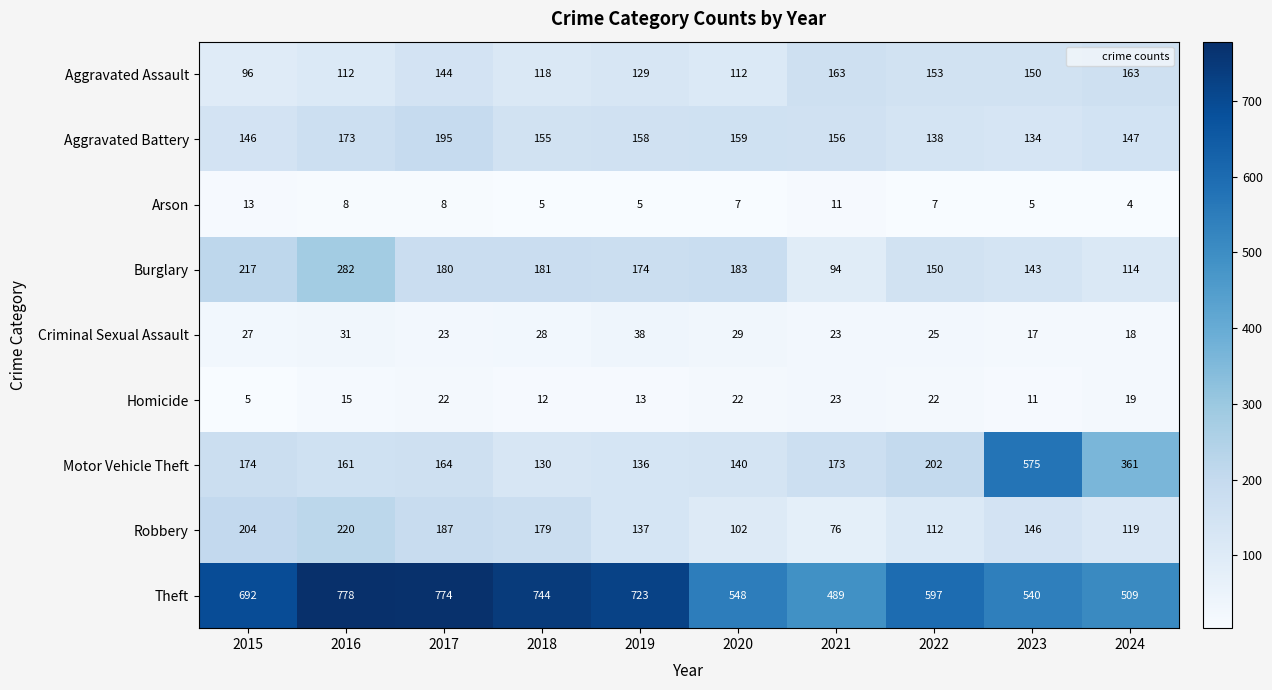

What is the approximate value of Theft at 2022, to the nearest 10?

600